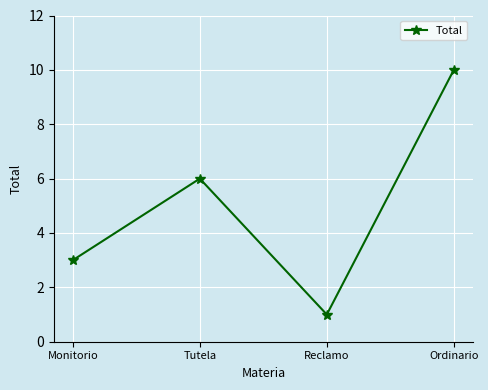

What is the value of the 1st point from the left?

3